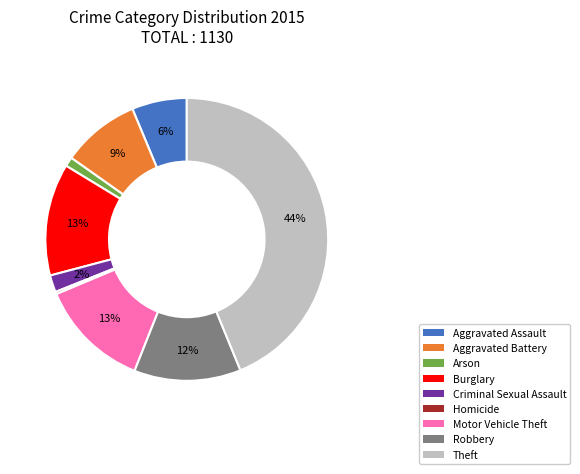

Is there any slice that represents more than half of the pie?

No